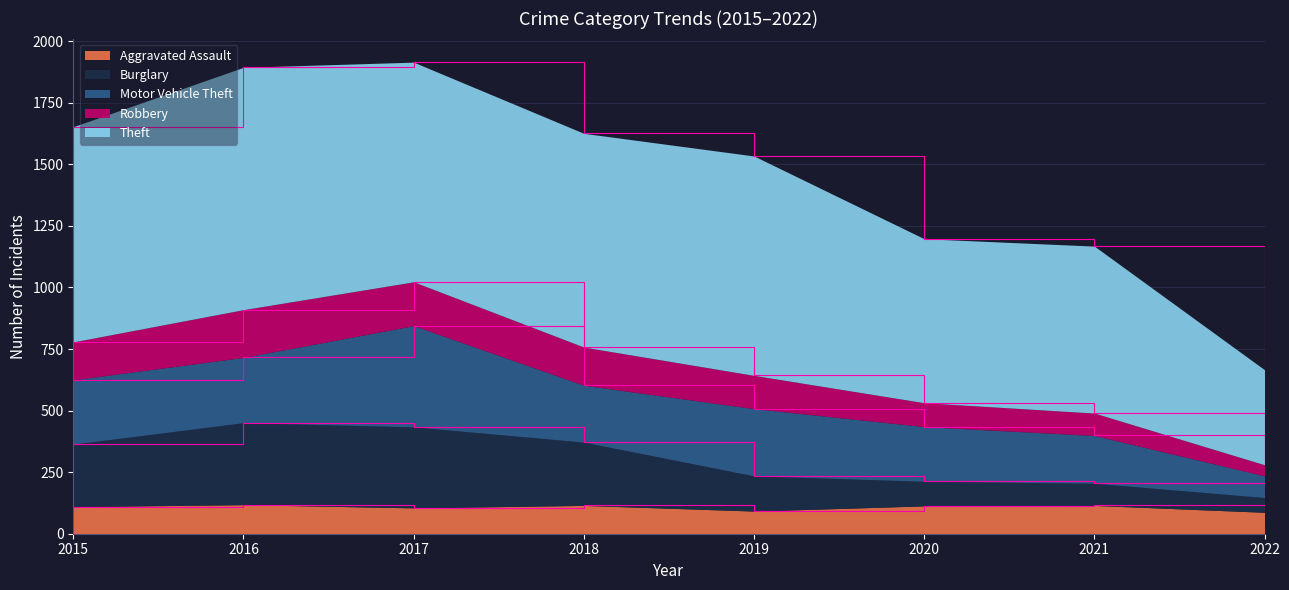

What is the maximum value for Aggravated Assault?

118